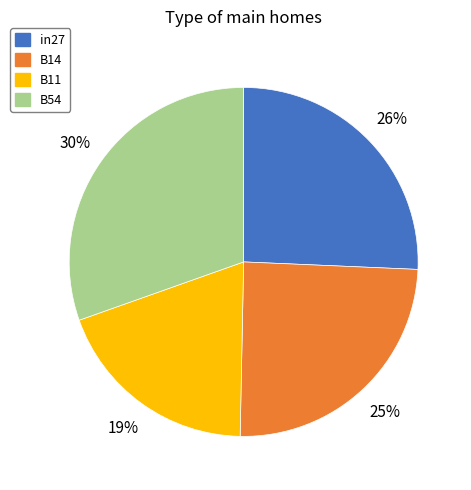

To the nearest percent, what is the combined percentage of in27 and B11?

45%